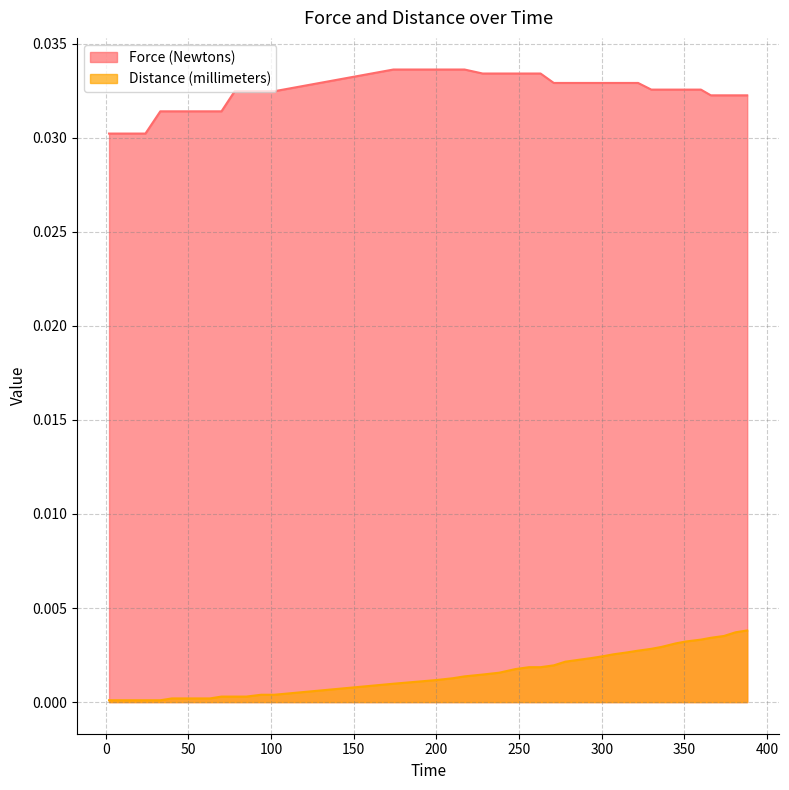

Which series has the largest range (max minus min)?

Distance (millimeters)